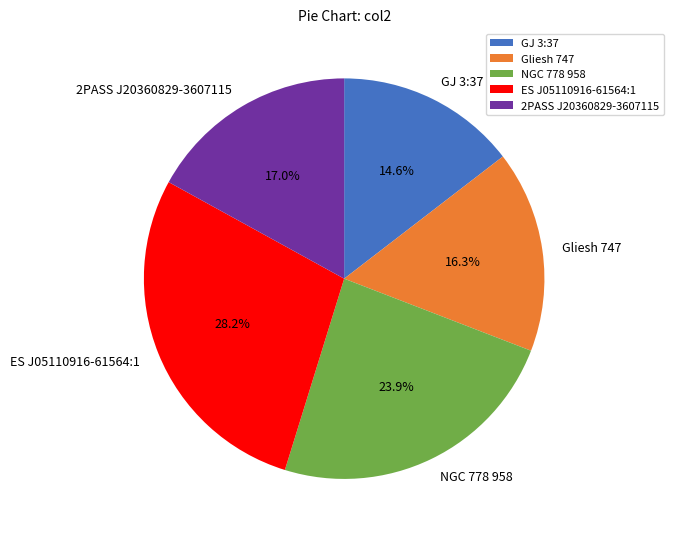

True or false: Gliesh 747 accounts for 9% of the total.

False